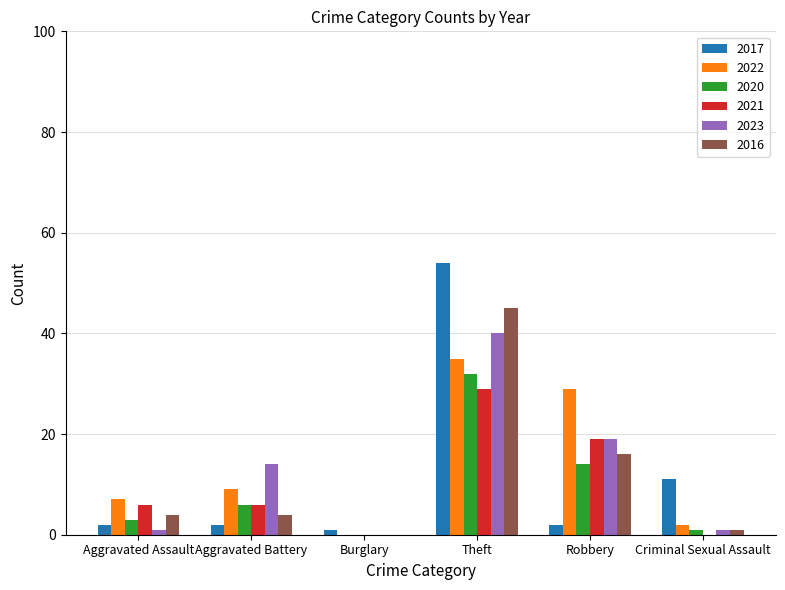

What is the difference between the 2021 values at Theft and Aggravated Assault?

23